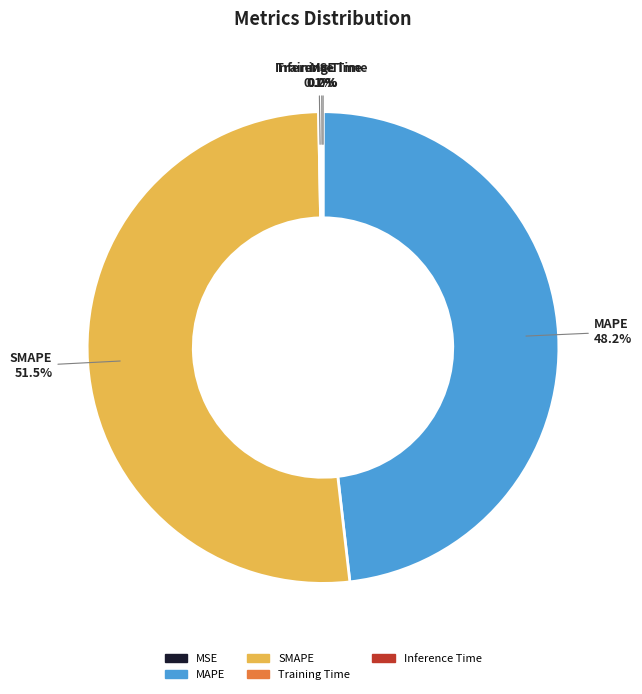

Which category has the biggest portion of the pie?

SMAPE